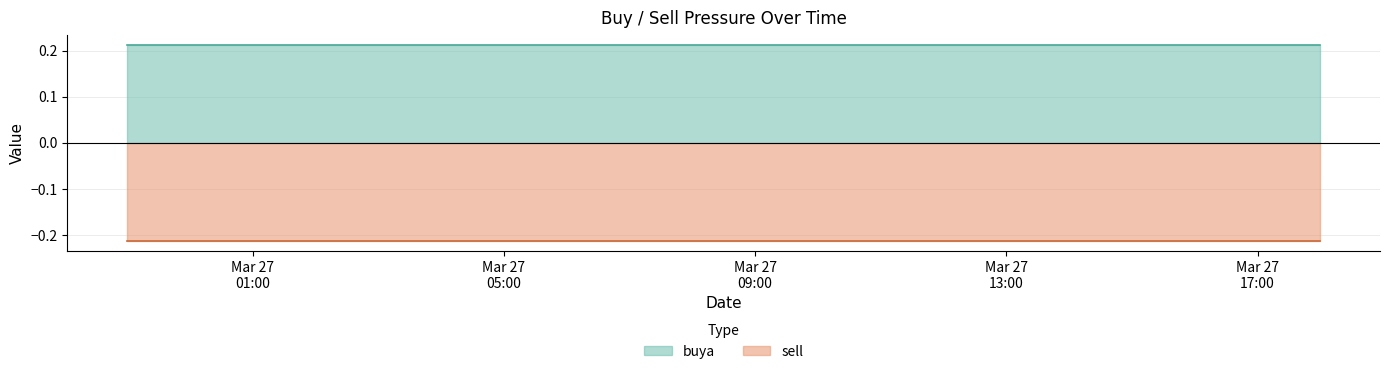

What are all the series names shown in the legend?

buya, sell